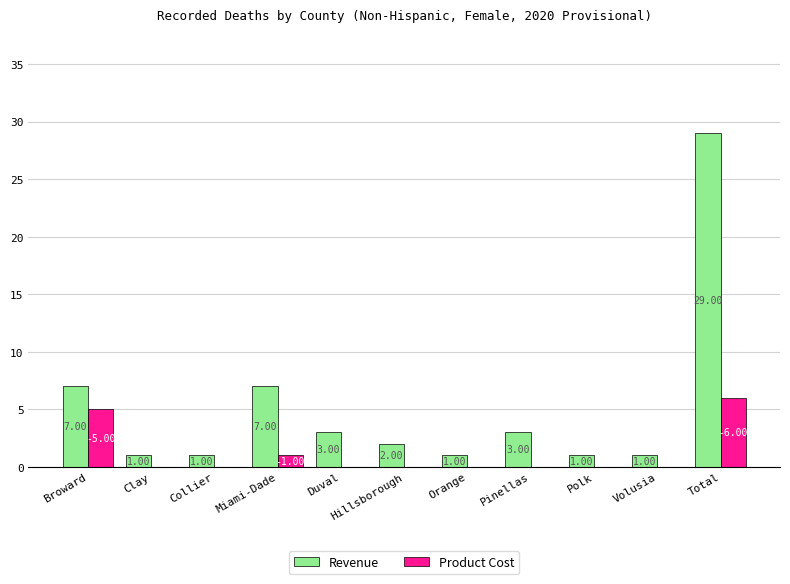

Which label corresponds to the largest value in the chart?

Total